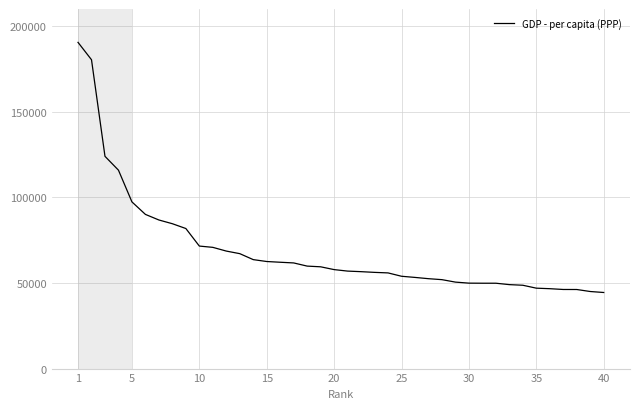

What is the difference between the maximum and minimum values?

146077